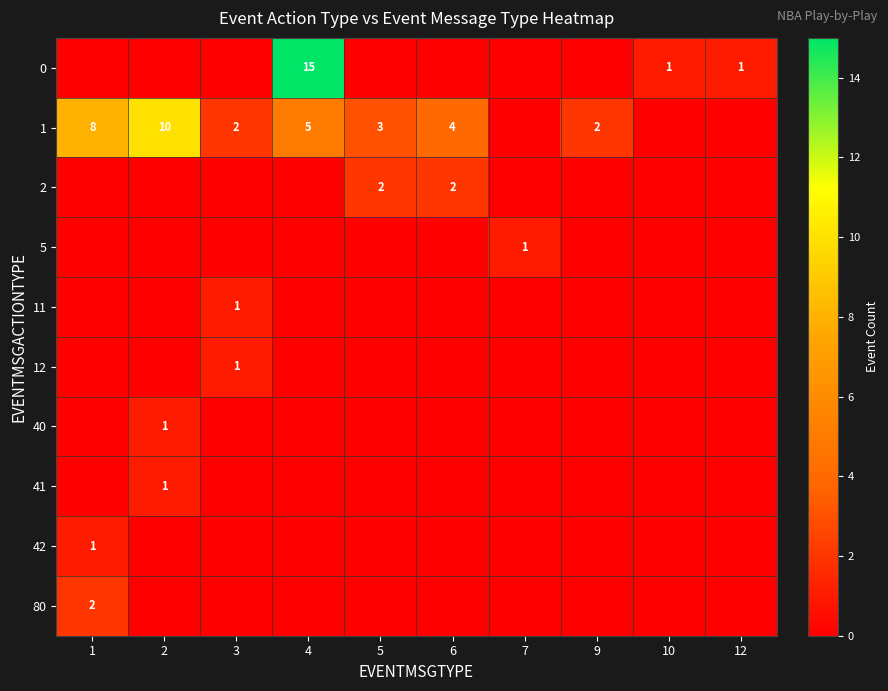

The value of 1 at 6 is 4. True or false?

True